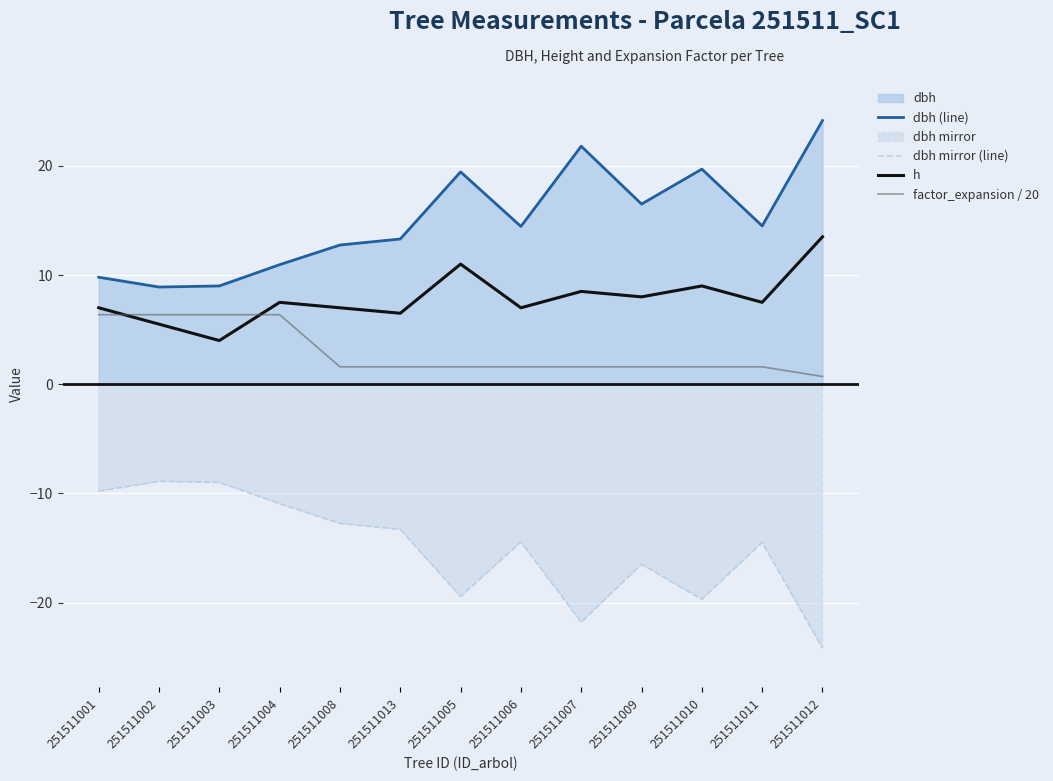

At 251511008, list the series in order from largest to smallest.

dbh (line), h, factor_expansion / 20, dbh mirror (line)